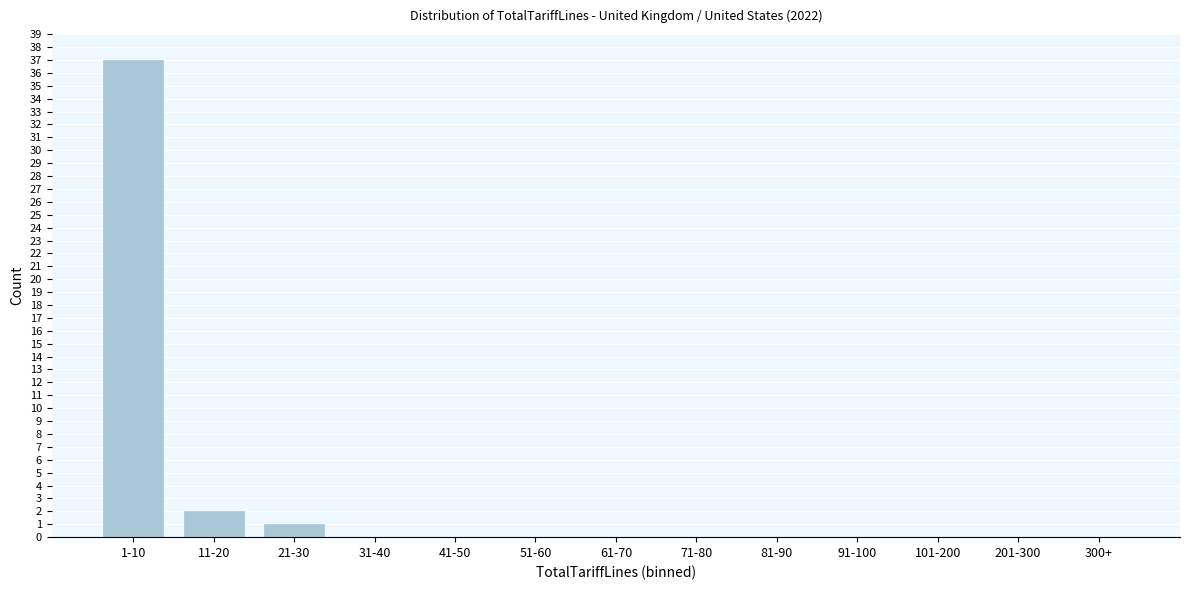

Reading right to left, list all the values displayed in this chart.

300+=0	201-300=0	101-200=0	91-100=0	81-90=0	71-80=0	61-70=0	51-60=0	41-50=0	31-40=0	21-30=1	11-20=2	1-10=37